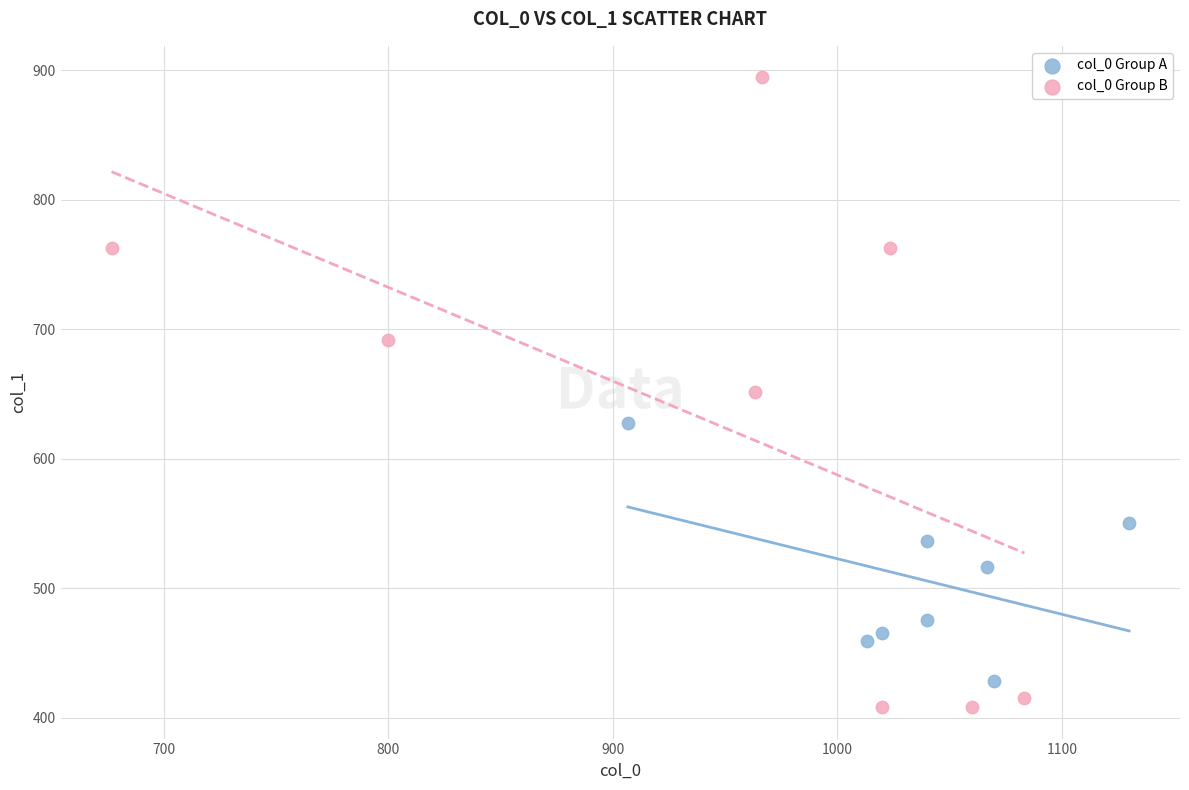

Which series reaches the maximum Y coordinate?

col_0 Group B